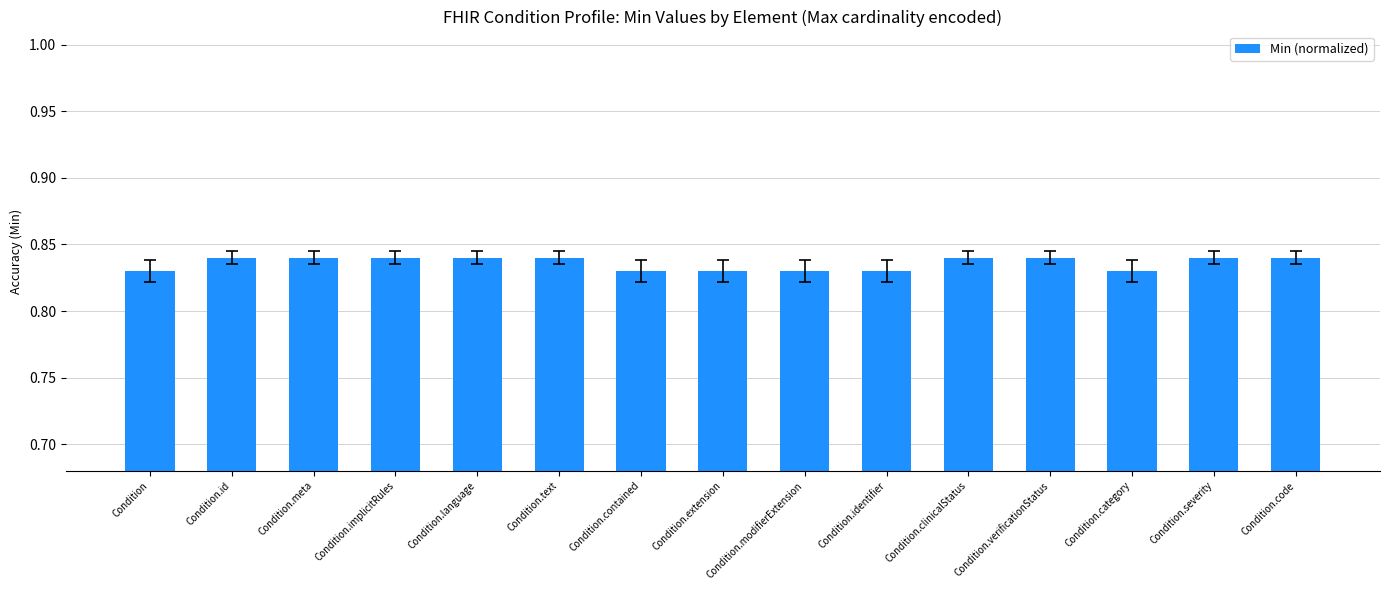

What value does the data have at Condition.contained?

0.8